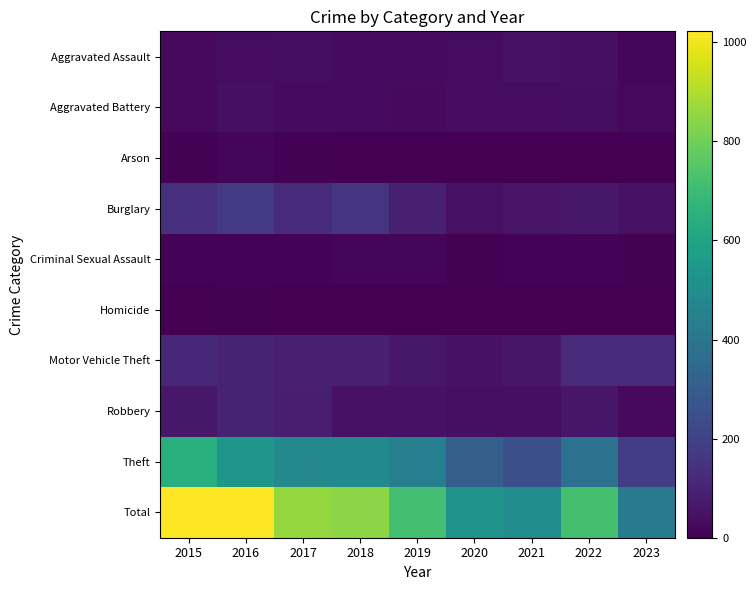

At which category does the chart reach its peak across all series?

2015